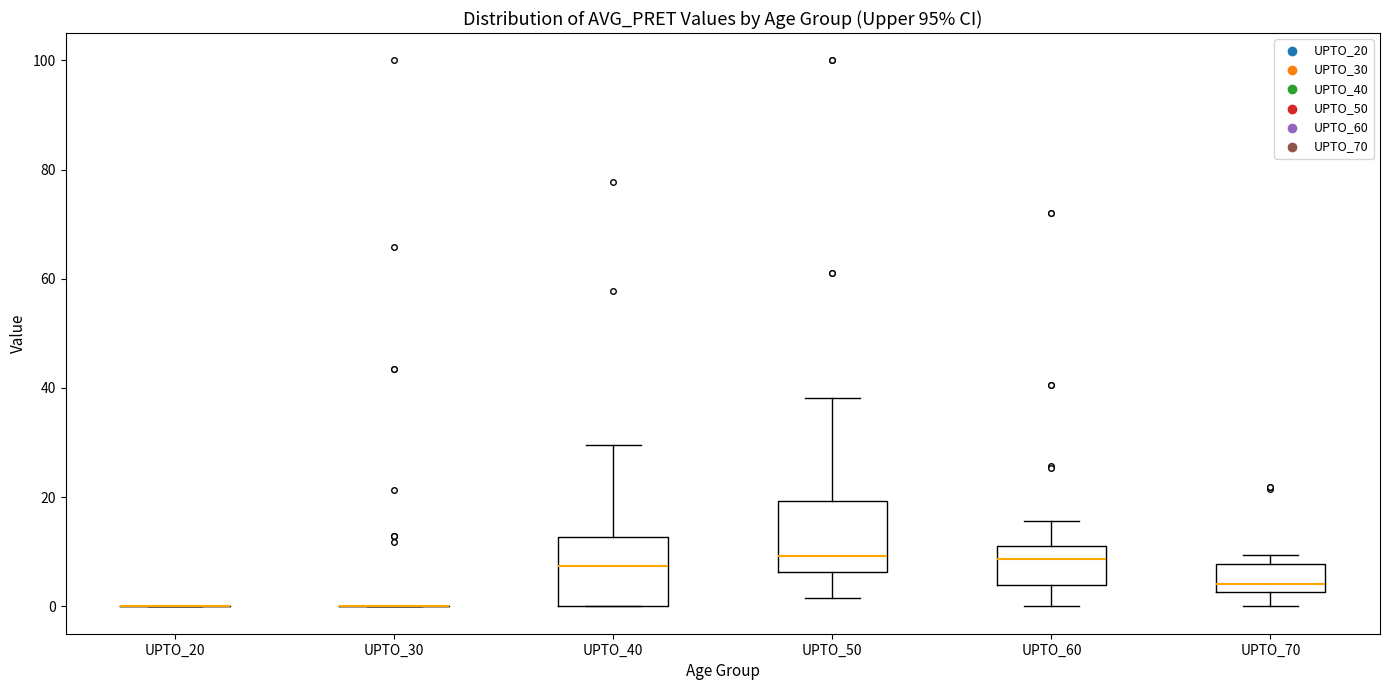

Where is the upper edge of the box for UPTO_40 on the y-axis? The values are not printed on the chart, so give them approximately, as read against the axis.

12